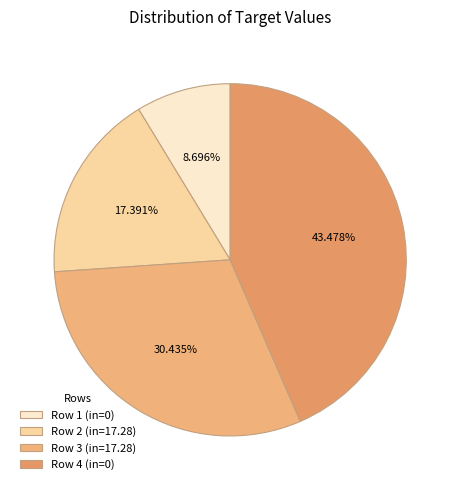

Is there a majority slice in this chart?

No